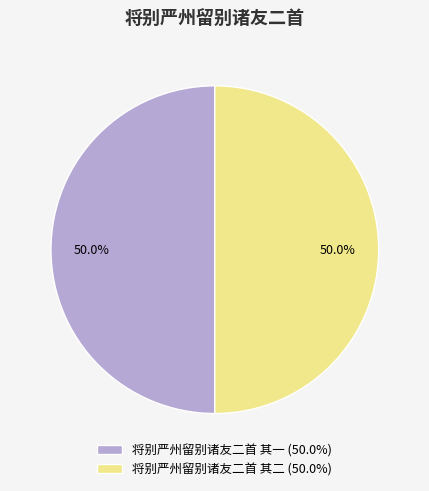

To the nearest percent, what percentage of the pie is 将别严州留别诸友二首 其二?

50%